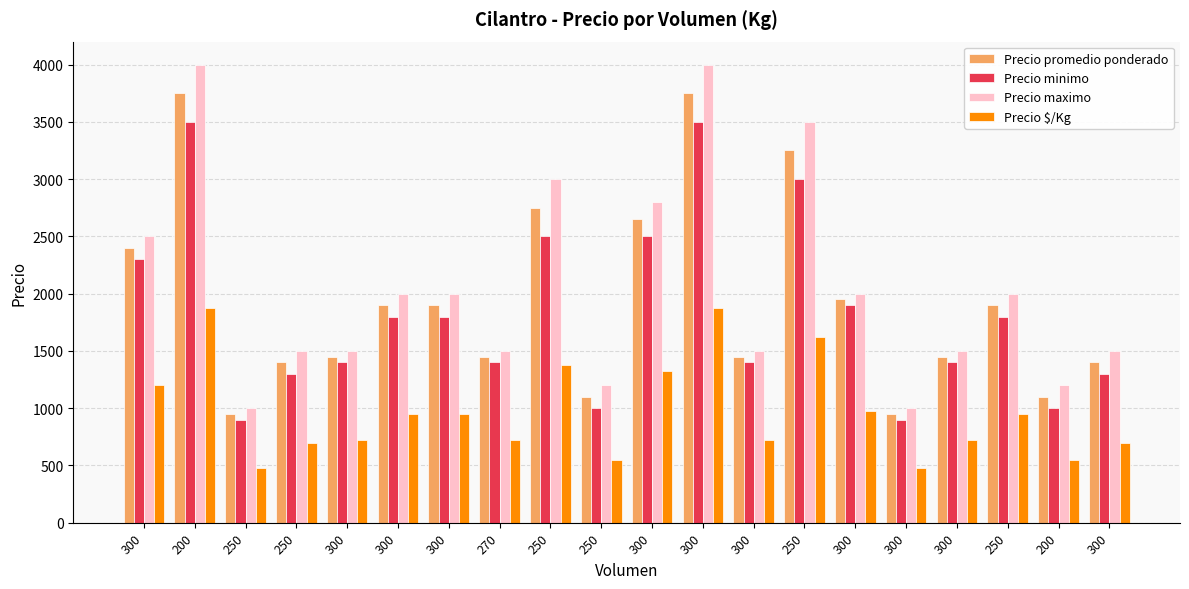

Read the Precio promedio ponderado value at 300, to the nearest 10.

1450